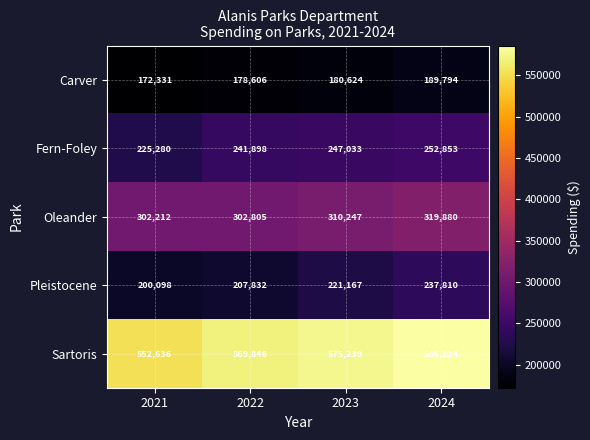

Reading left to right, extract all data points from this chart.

Carver: 172331	178606	180624	189794
Fern-Foley: 225280	241898	247033	252853
Oleander: 302212	302805	310247	319880
Pleistocene: 200098	207832	221167	237810
Sartoris: 552636	569846	575239	586124